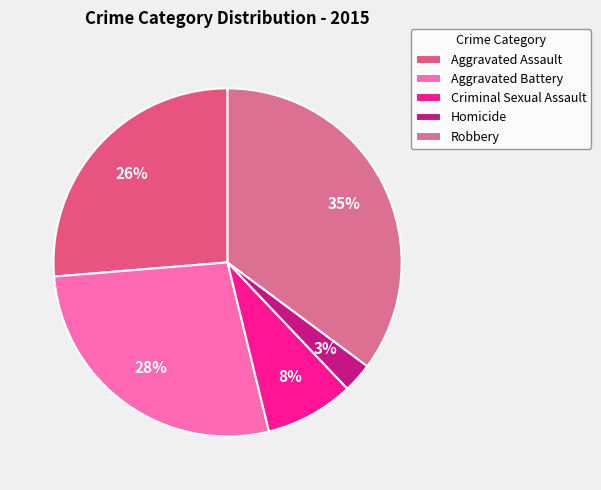

How many slices are in this pie chart?

5